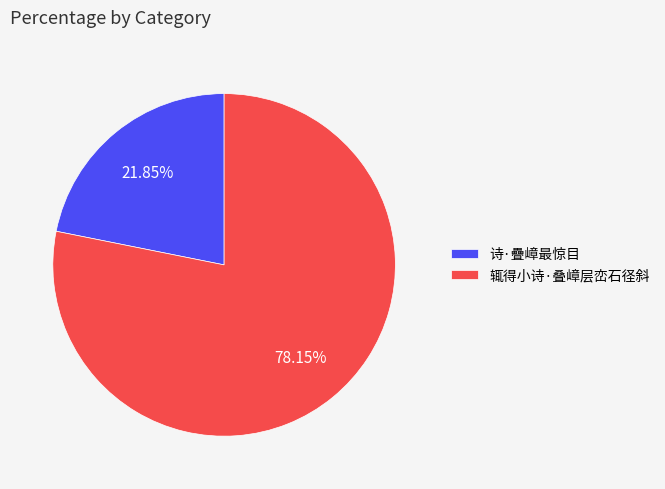

To the nearest percent, what is the difference between the largest and smallest slice percentages?

56%